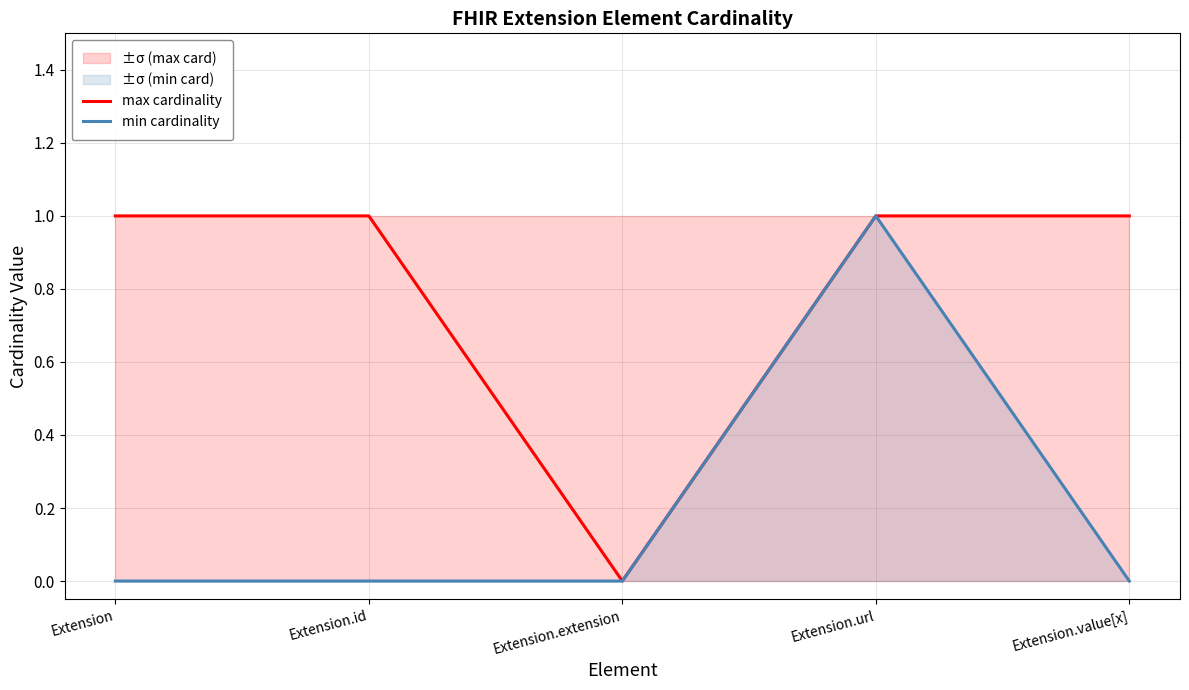

Reading right to left, what are all the values shown in this chart?

max cardinality: Extension.value[x]=1	Extension.url=1	Extension.extension=0	Extension.id=1	Extension=1
min cardinality: Extension.value[x]=0	Extension.url=1	Extension.extension=0	Extension.id=0	Extension=0